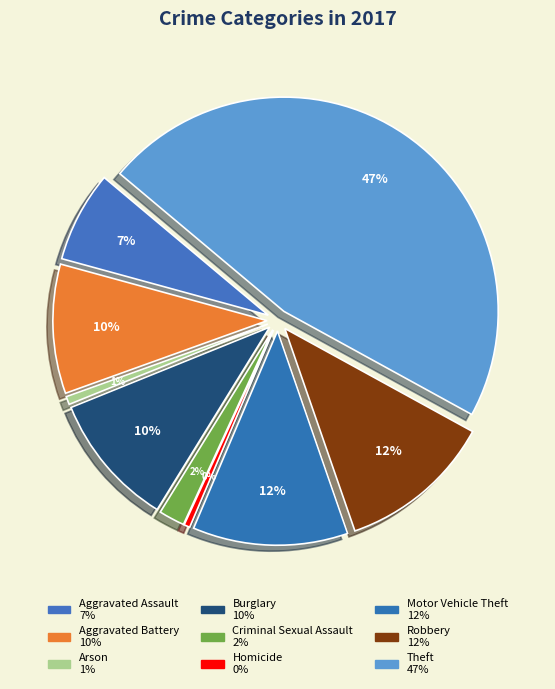

What percentage is the Motor Vehicle Theft slice, to the nearest percent?

12%